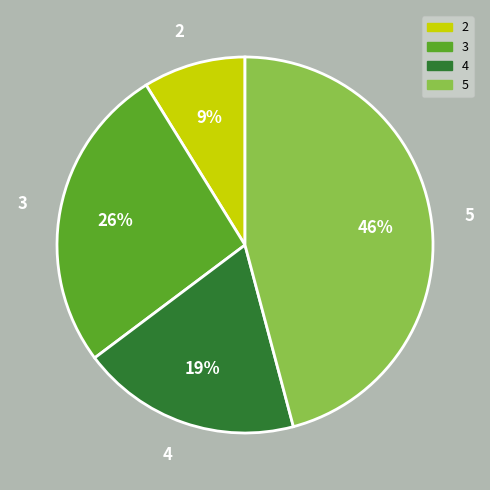

Which has a higher value, 2 or 4?

4